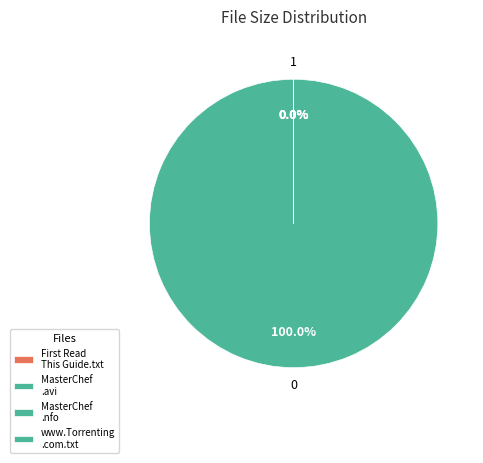

Which has a higher value, MasterChef.US.S04E04.HDTV.XviD-AFG.avi or MasterChef.US.S04E04.HDTV.XviD-AFG.nfo?

MasterChef.US.S04E04.HDTV.XviD-AFG.avi